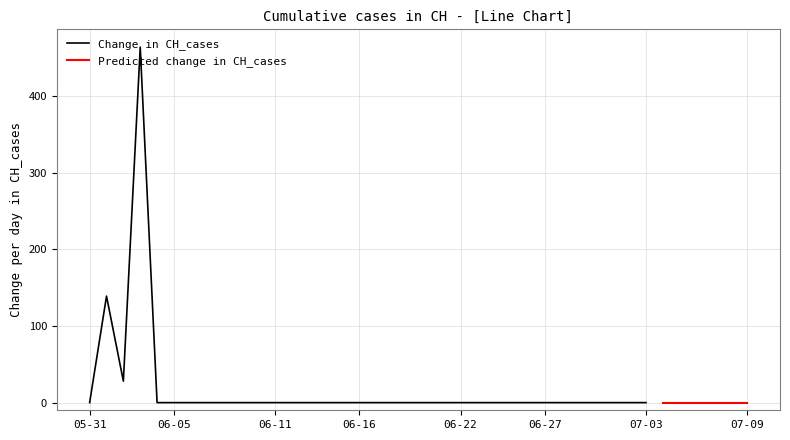

Is this an area chart (filled region under the line)?

No